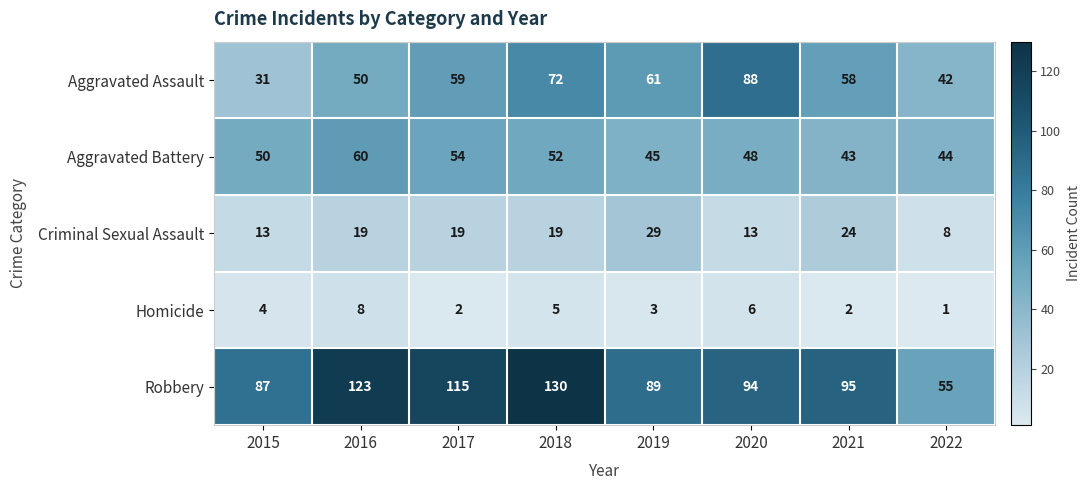

At which label is Homicide closest to 4?

2015